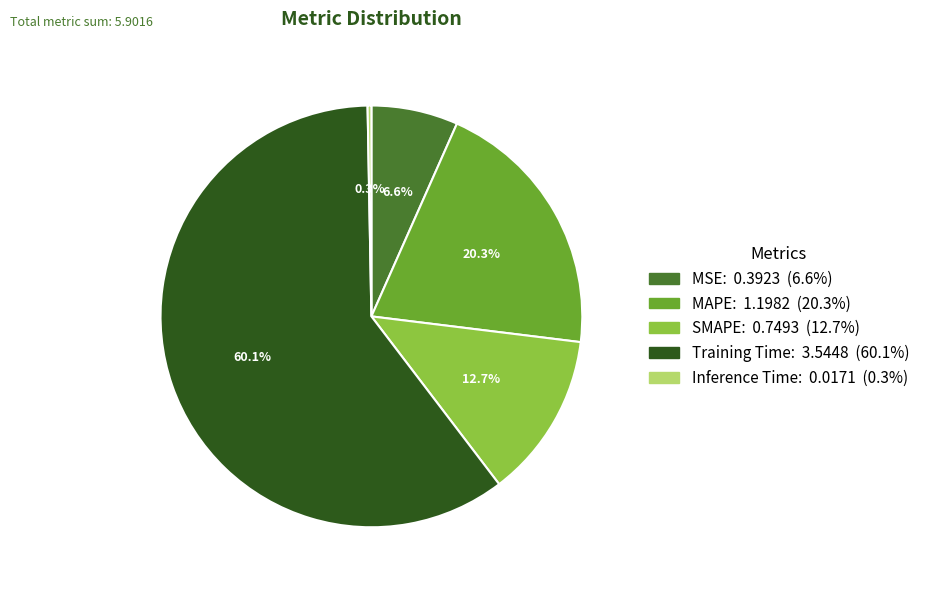

What percentage do Inference Time and MAPE together represent?

20.6%